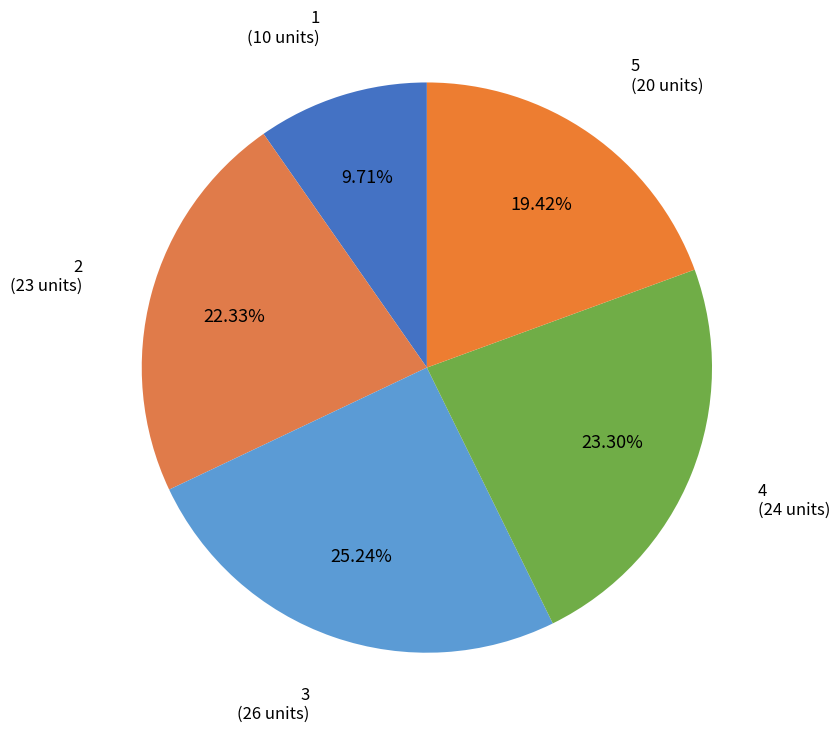

How much of the chart is everything except 3?

74.8%